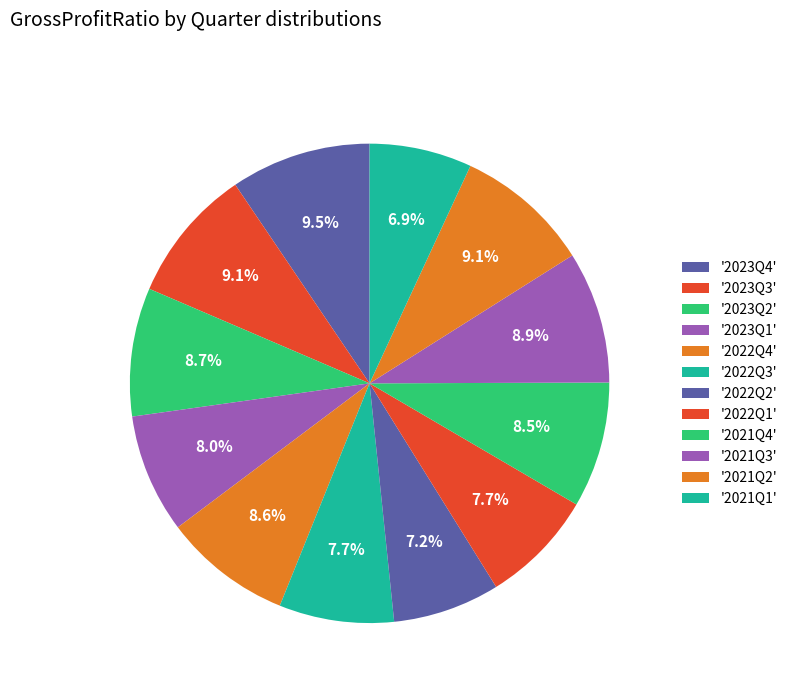

How many segments does this pie chart have?

12